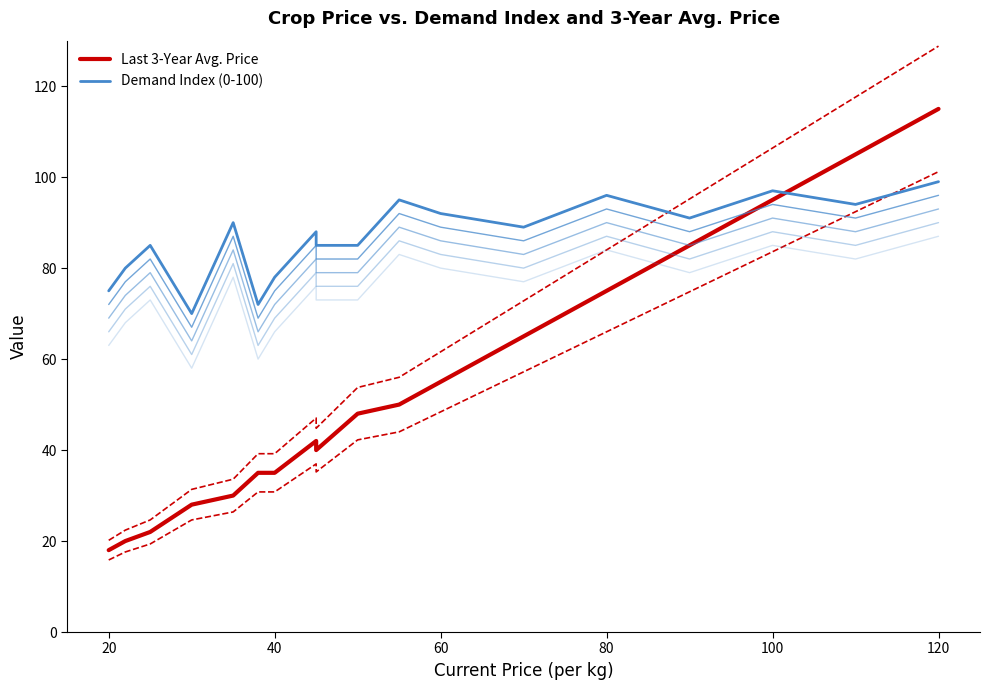

Reading left to right, extract all data points from this chart.

Last 3-Year Avg. Price: 18	20	22	28	30	35	35	42	40	48	50	55	65	75	85	95	105	115
Demand Index (0-100): 75	80	85	70	90	72	78	88	85	85	95	92	89	96	91	97	94	99